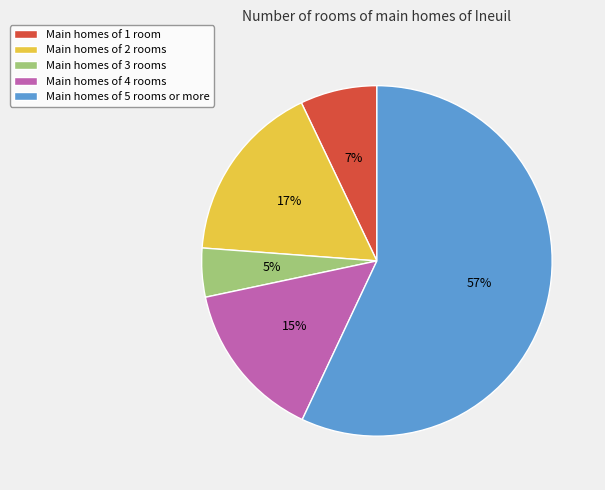

Is there a majority slice in this chart?

Yes